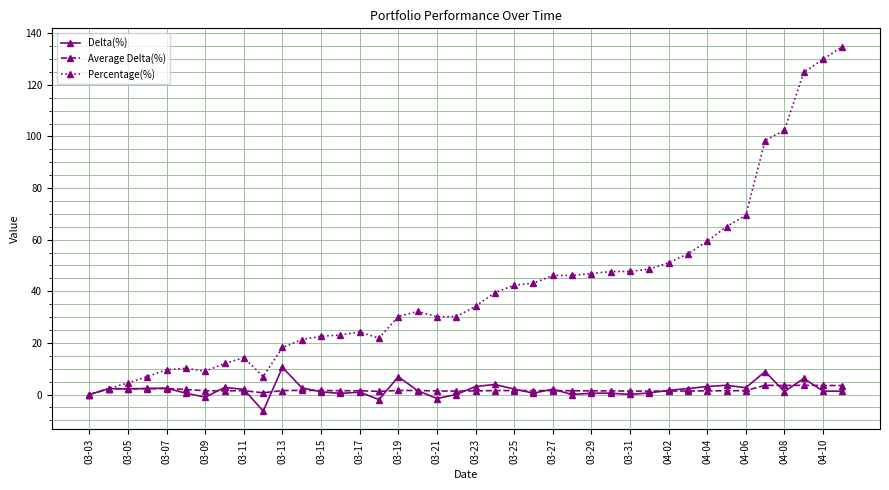

Which series has the largest total across all categories?

Percentage(%)